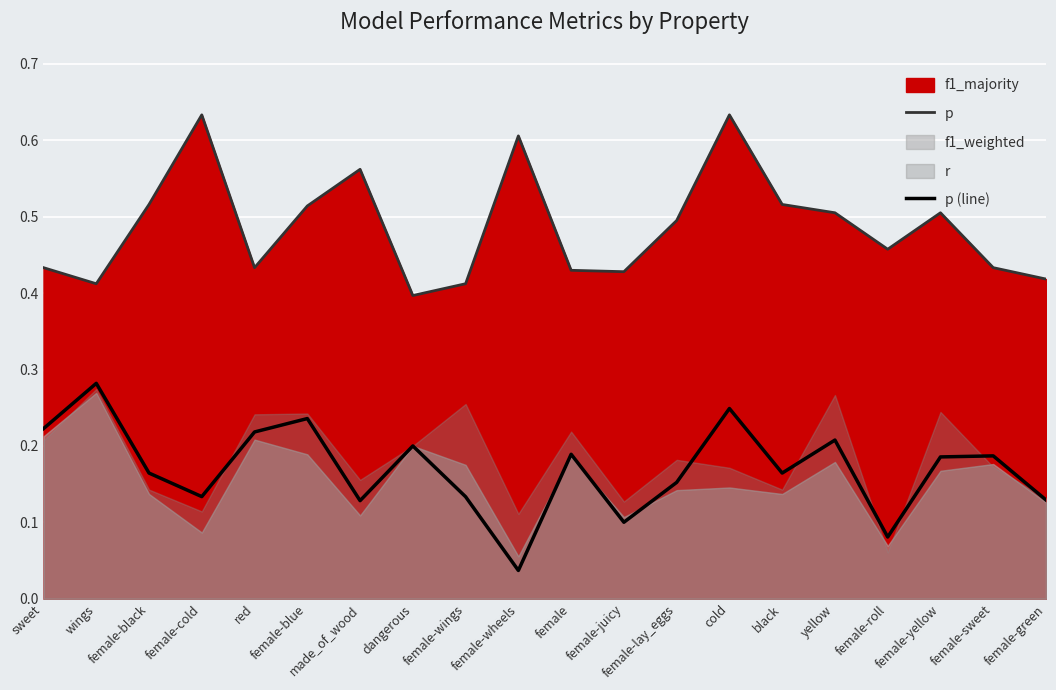

True or false: p and p (line) cross at least once.

False